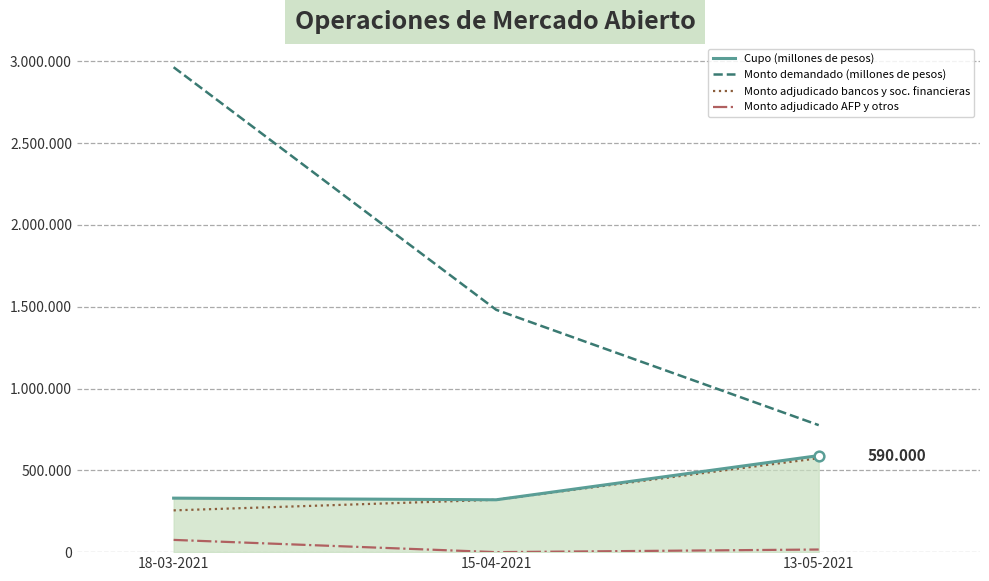

What are all the series names shown in the legend?

Cupo (millones de pesos), Monto demandado (millones de pesos), Monto adjudicado bancos y soc. financieras, Monto adjudicado AFP y otros